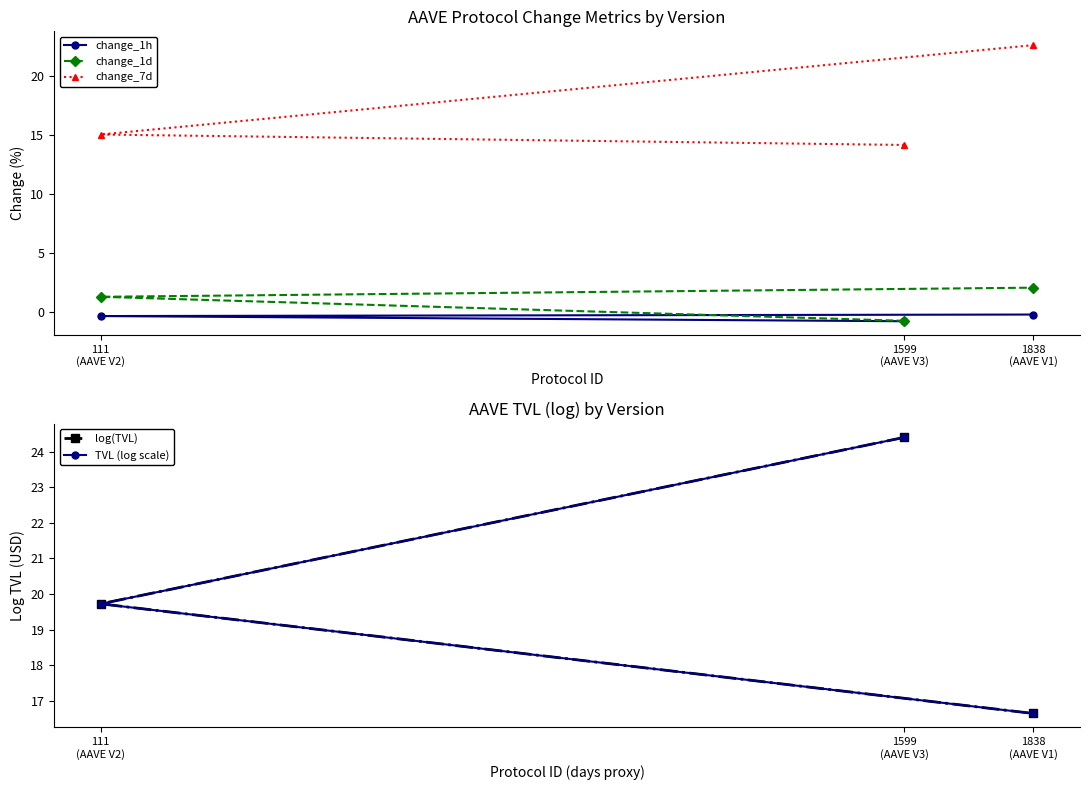

Is it true that change_1d equals 2.1 at 111
(AAVE V2)?

False